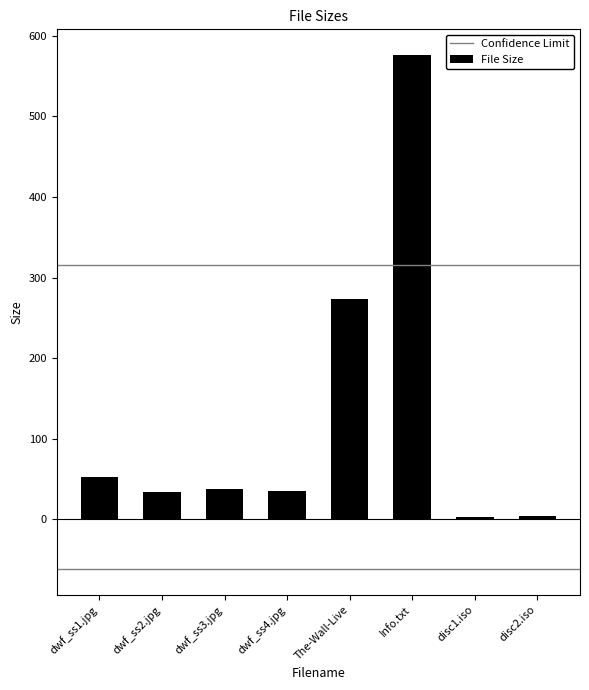

What is the sum of all values?

1016.7